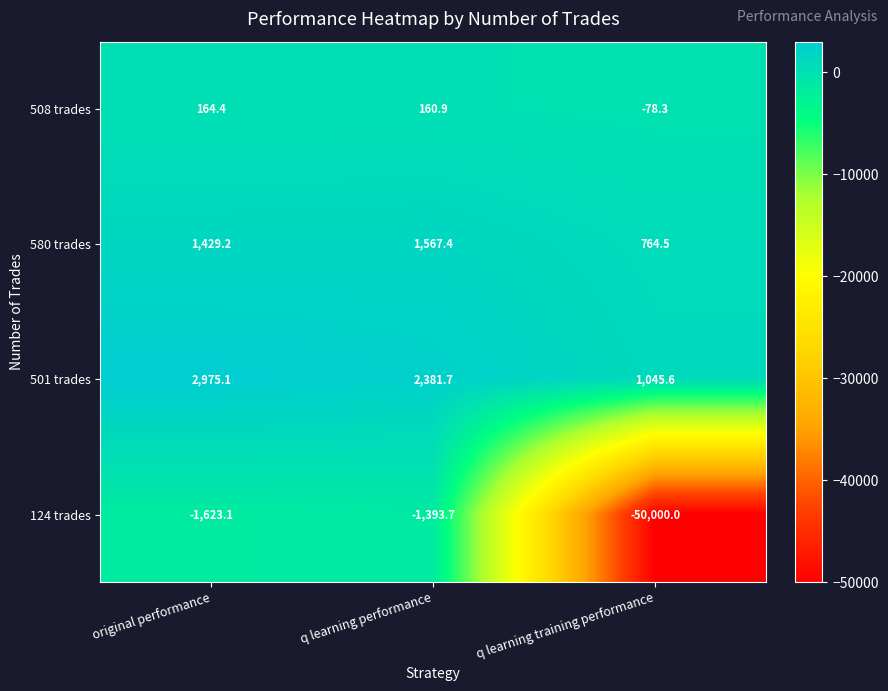

What is the greatest value displayed?

2975.1